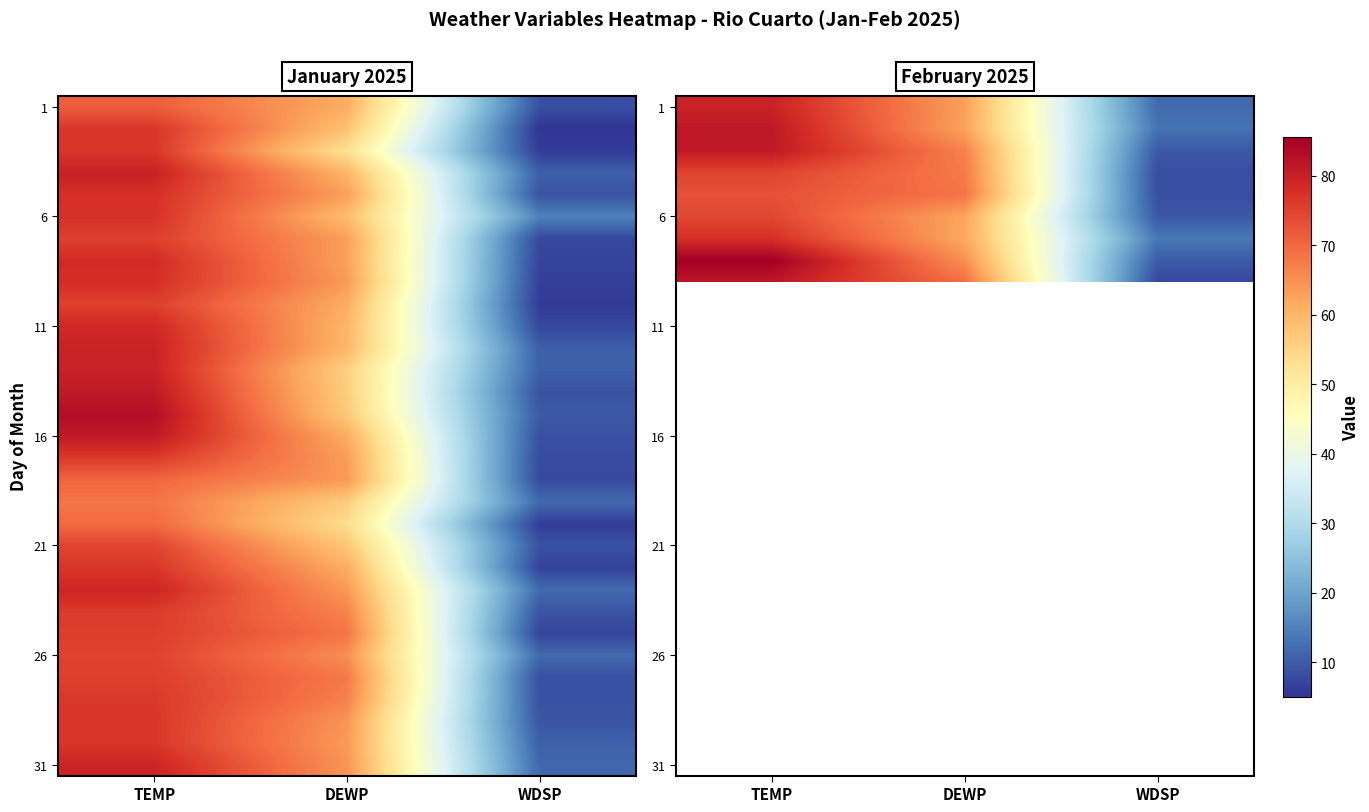

What is the difference between the highest and lowest values at WDSP?

6.5